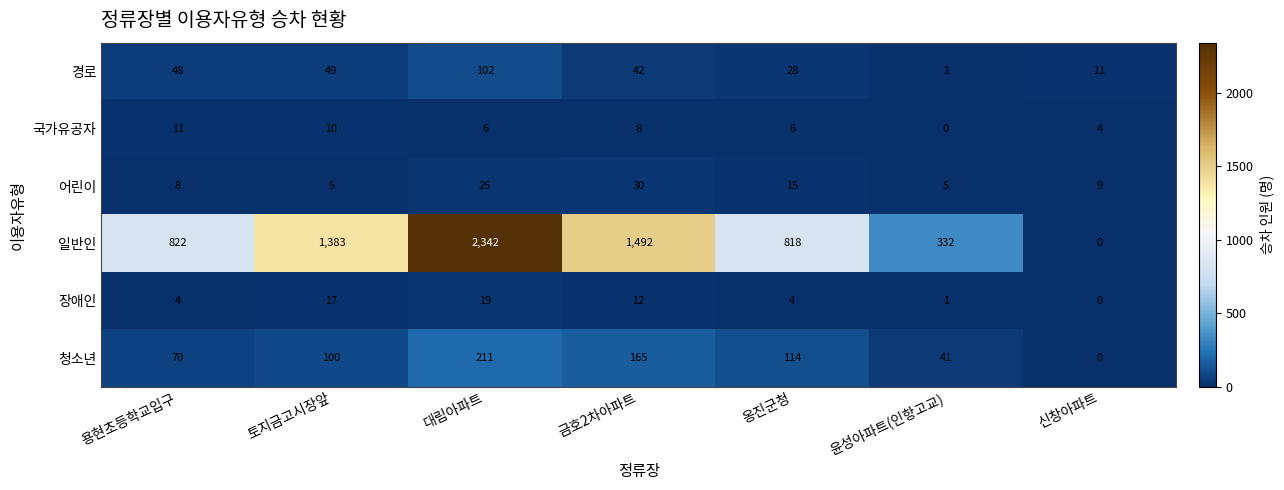

Rank the series by their maximum value, from lowest to highest.

국가유공자, 장애인, 어린이, 경로, 청소년, 일반인